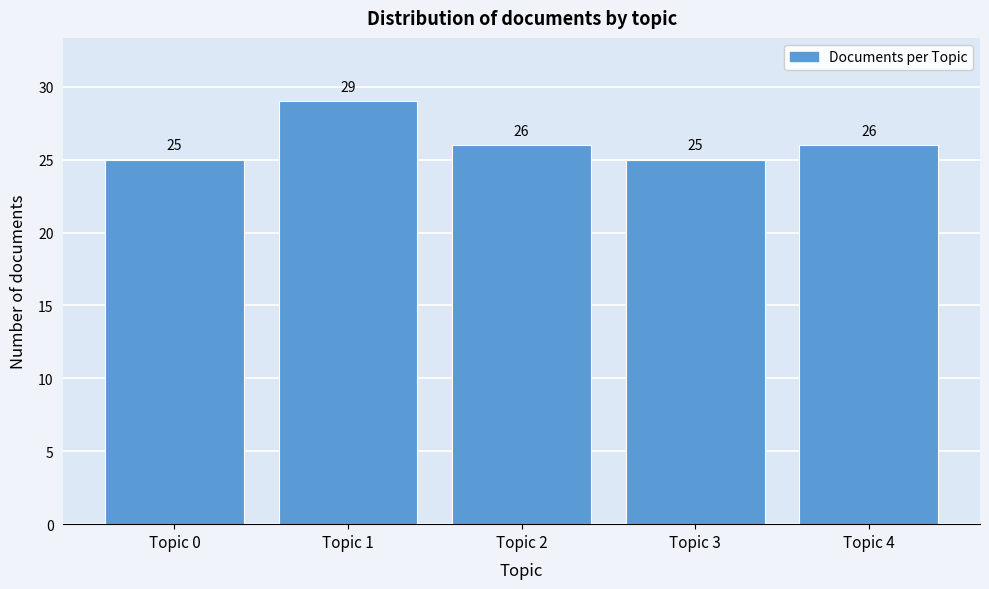

Reading left to right, extract all data points from this chart.

25	29	26	25	26